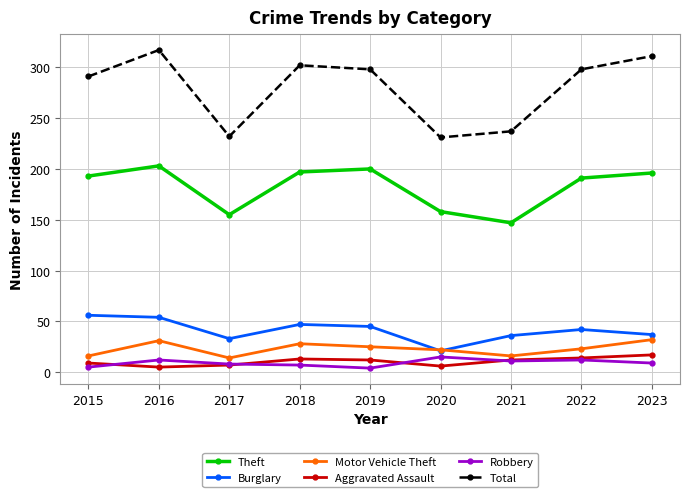

What is the minimum value for Burglary?

21